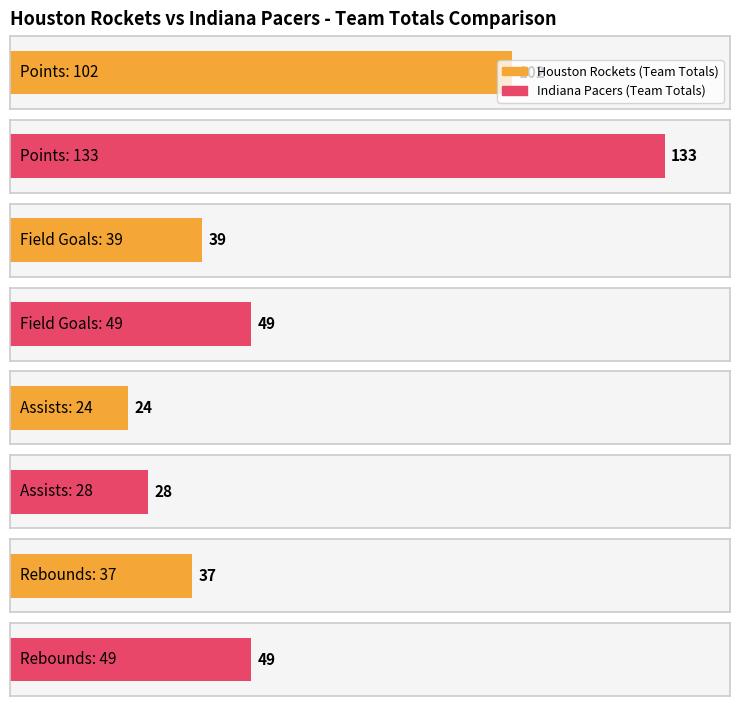

Are the bars horizontal?

Yes